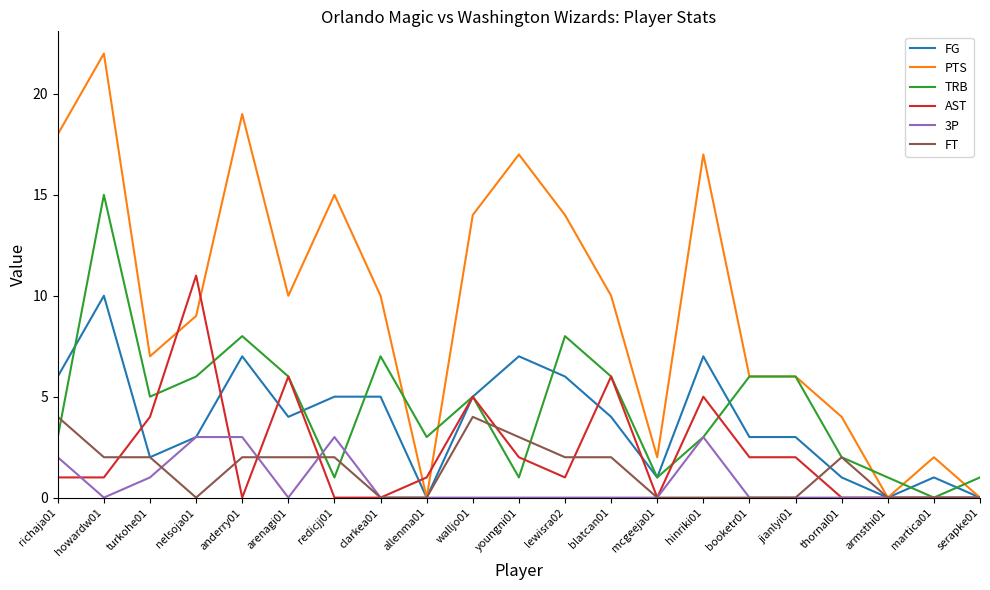

The PTS series shows 10 at armsthi01. True or false?

False